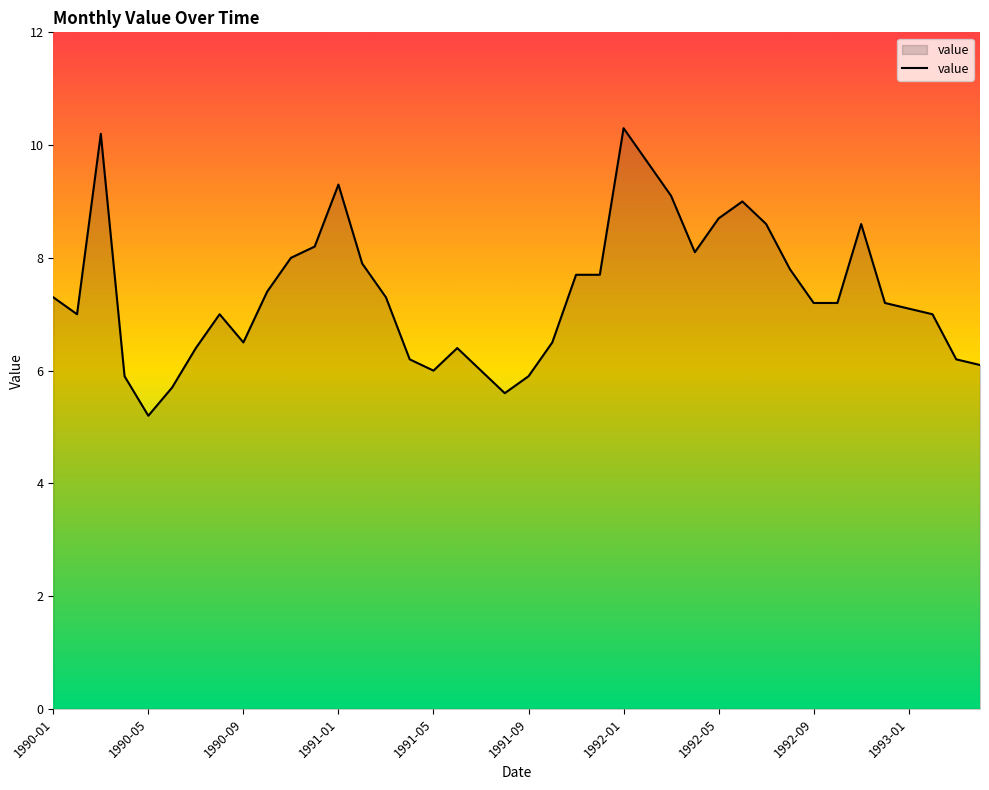

What is the maximum value shown in the chart?

10.3